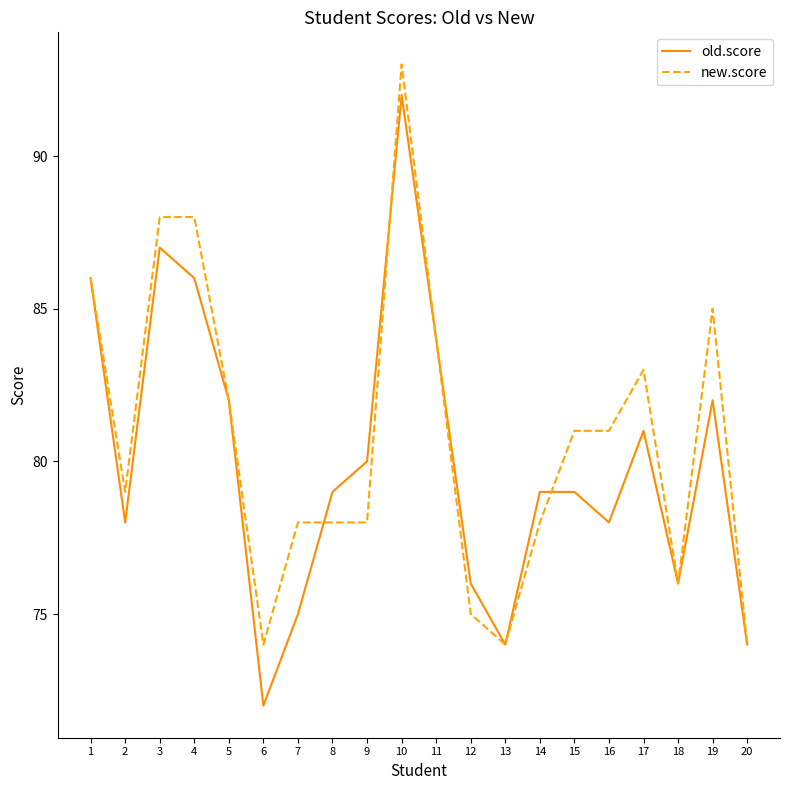

True or false: old.score has a value of 87 at 3.

True